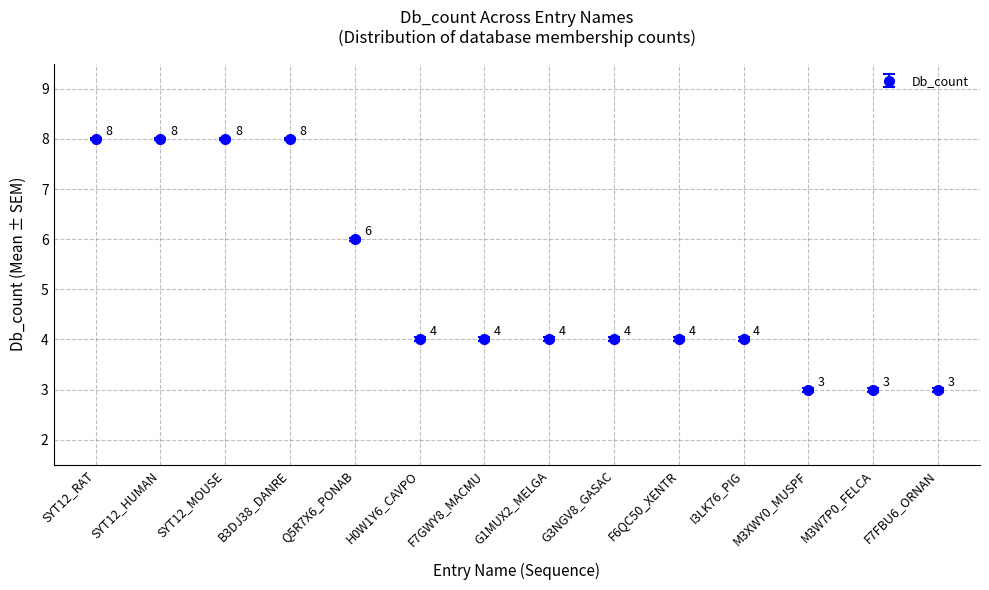

Reading left to right, transcribe all the data shown in this chart.

SYT12_RAT=8	SYT12_HUMAN=8	SYT12_MOUSE=8	B3DJ38_DANRE=8	Q5R7X6_PONAB=6	H0W1Y6_CAVPO=4	F7GWY8_MACMU=4	G1MUX2_MELGA=4	G3NGV8_GASAC=4	F6QC50_XENTR=4	I3LK76_PIG=4	M3XWY0_MUSPF=3	M3W7P0_FELCA=3	F7FBU6_ORNAN=3